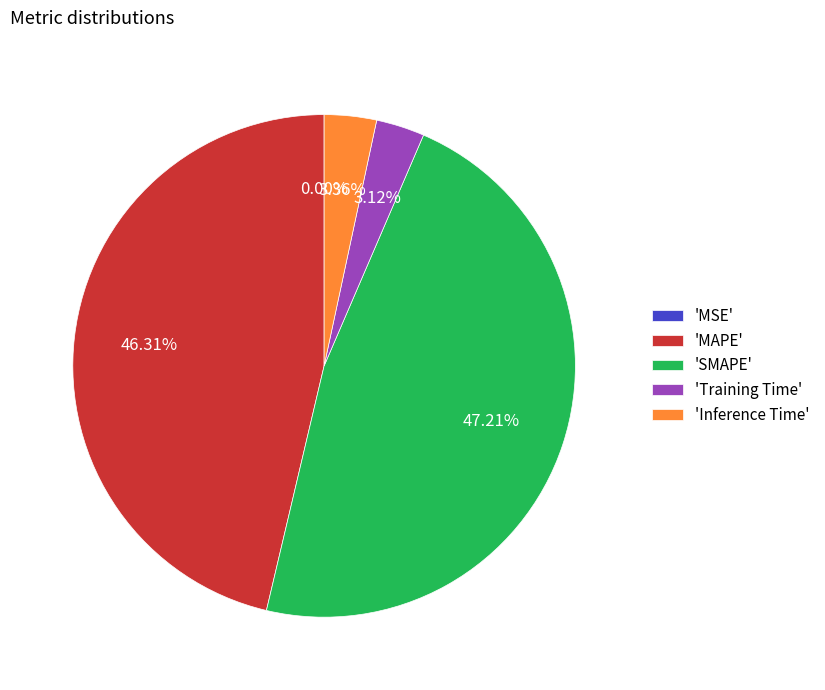

Does 'Inference Time' represent more than half of the total?

No